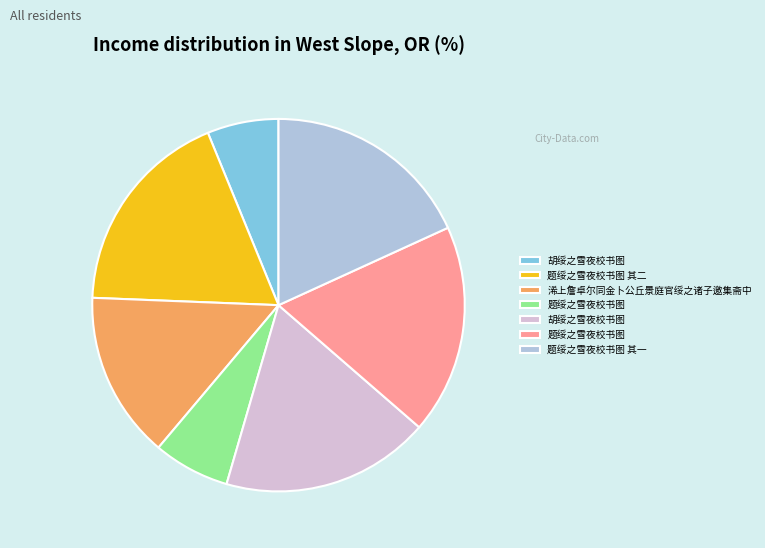

Is there any slice that represents more than half of the pie?

No